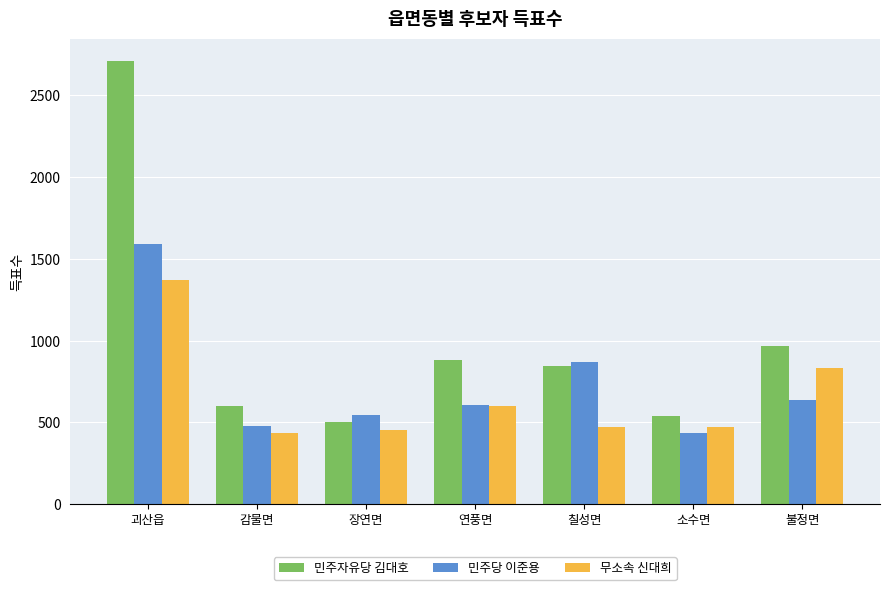

What is the label of the 5th bar from the right?

장연면